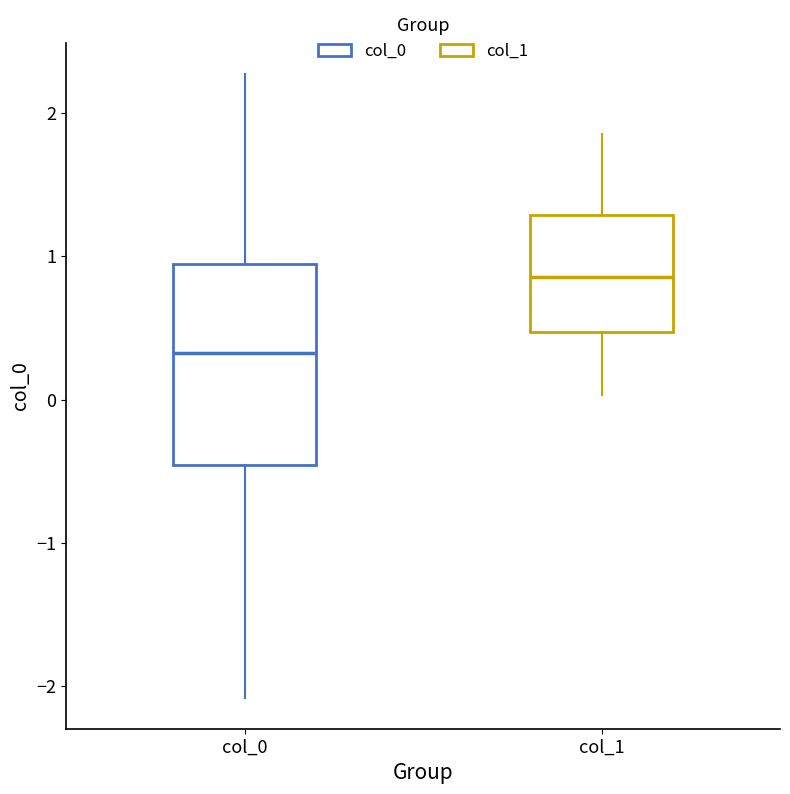

Reading left to right, transcribe this box plot: for each box, give where its median line is, the range the box spans, and where its two whiskers end, as read against the y-axis. The values are not printed on the chart, so give them approximately, as read against the axis.

col_0: median 0.3, box -0.5 to 0.9, whiskers -2.1 to 2.3
col_1: median 0.9, box 0.5 to 1.3, whiskers 0.0 to 1.9